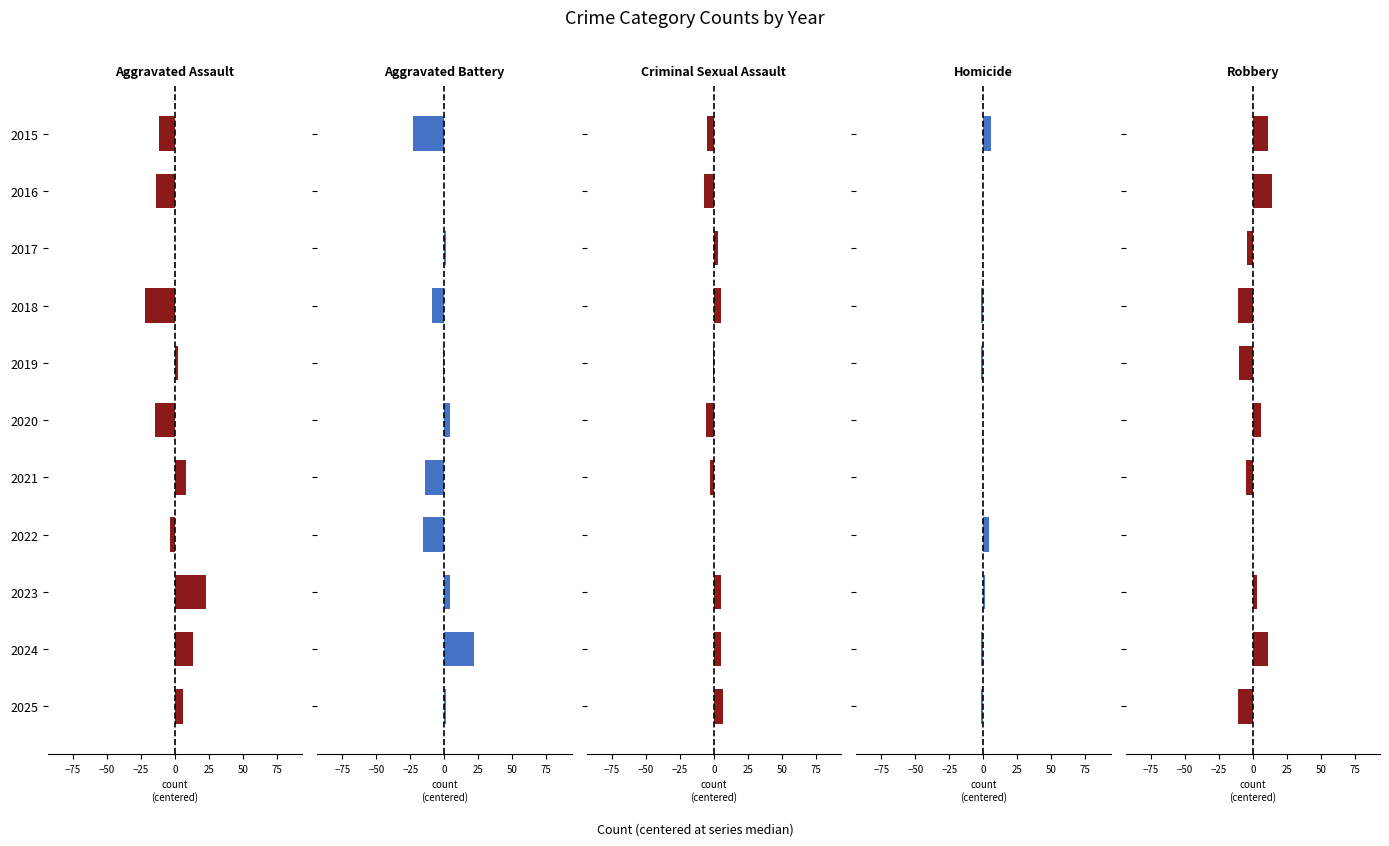

How many series are shown in this chart?

5